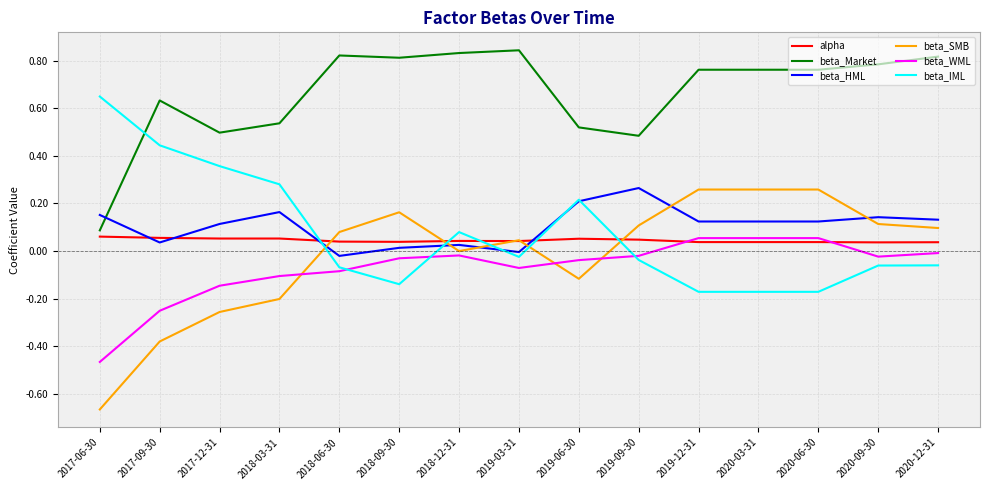

How many series are shown in this chart?

6